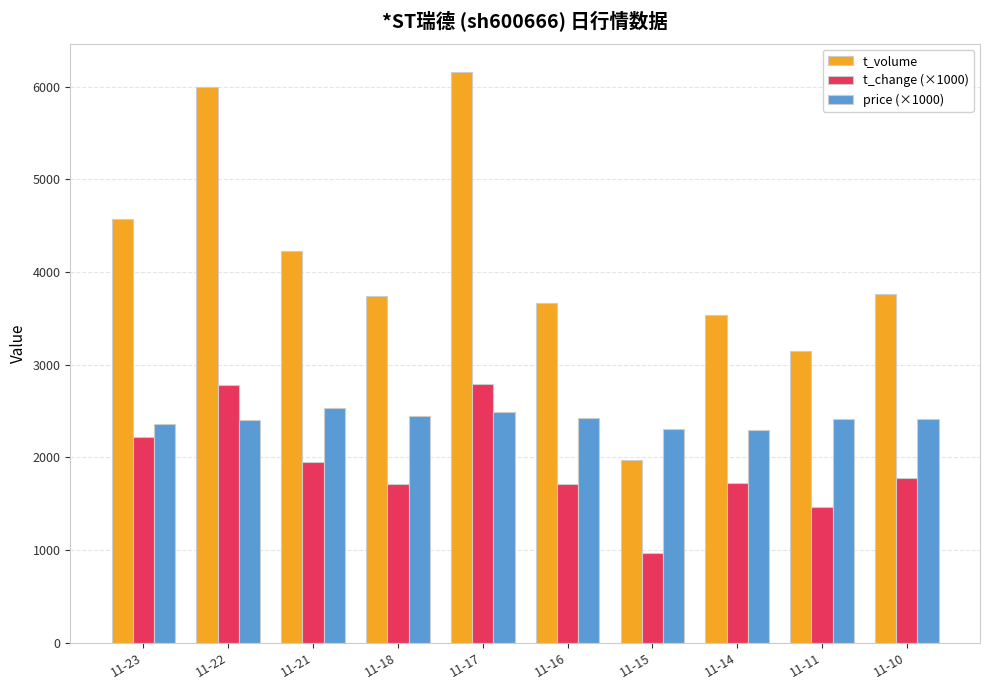

What is the value of the price (×1000) bar at the 8th from the left?

2300